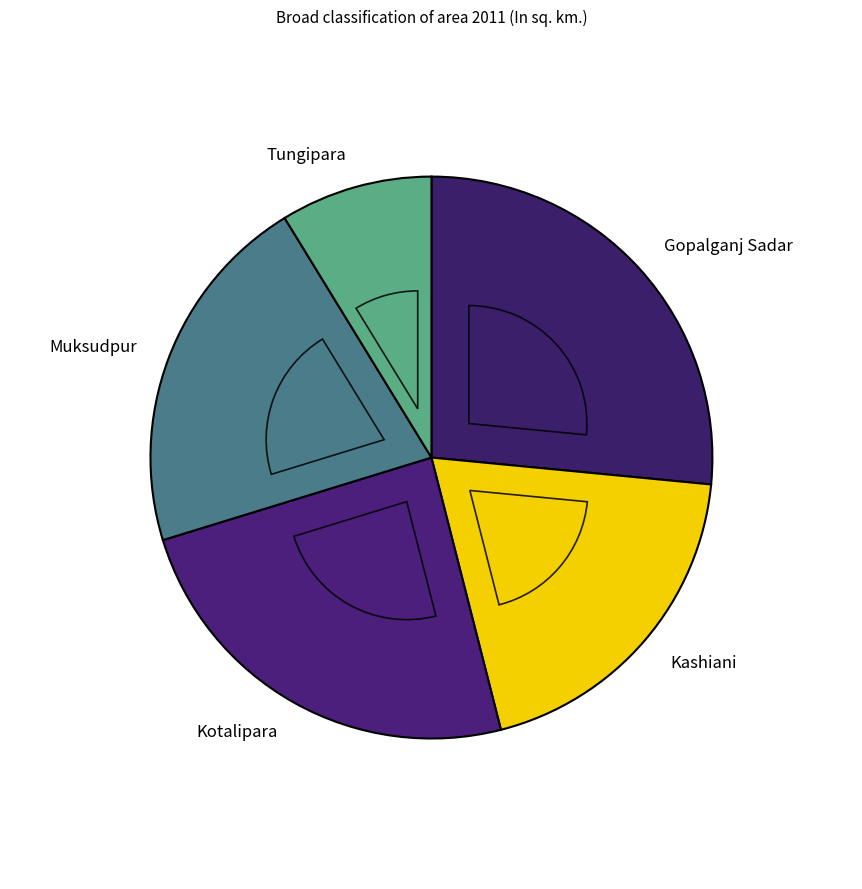

To the nearest percent, what percentage of the pie is Muksudpur?

21%